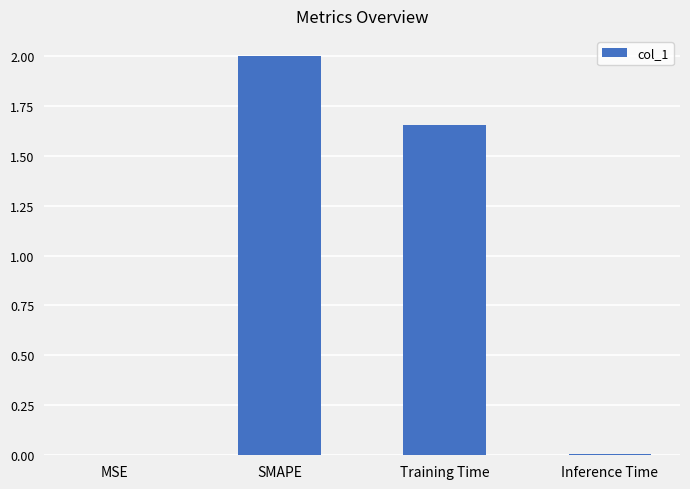

Between MSE and Training Time, which is larger?

Training Time